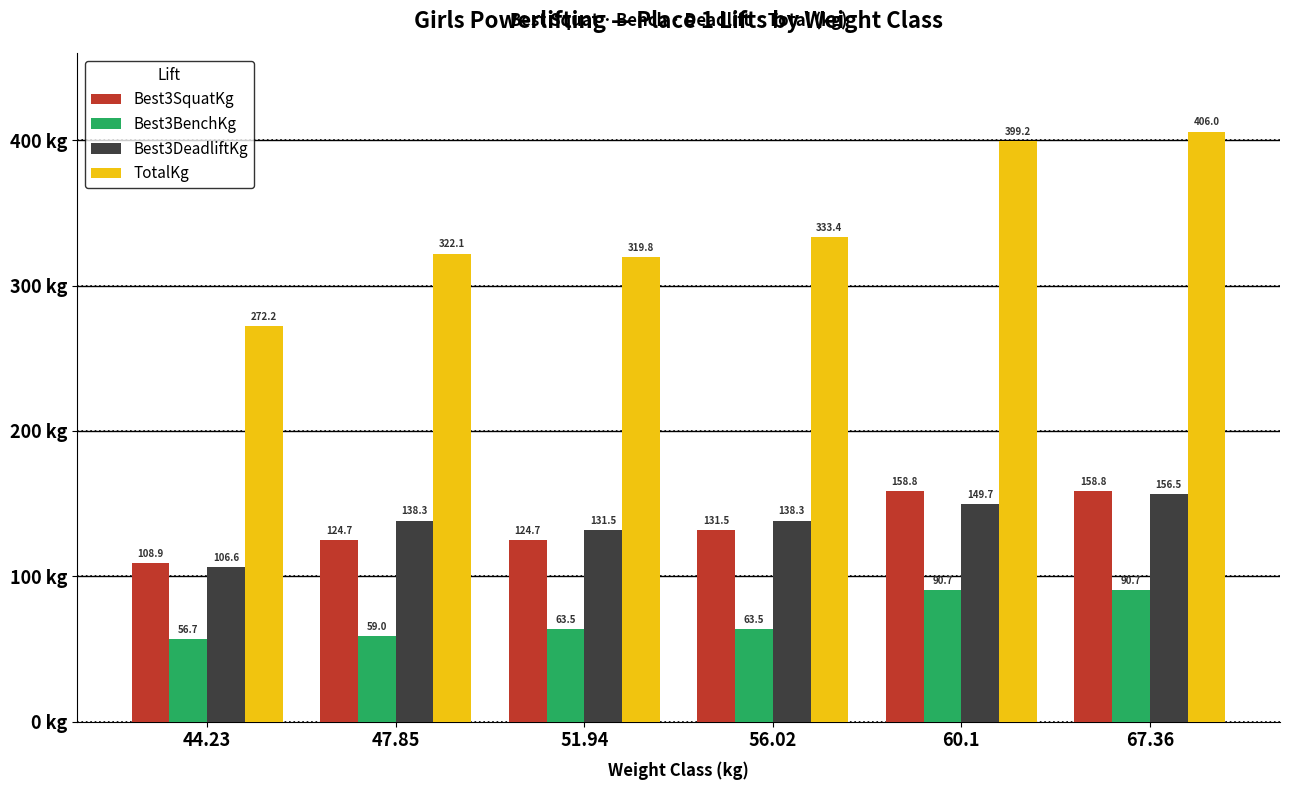

Which series changed the most between 56.02 and 67.36?

TotalKg